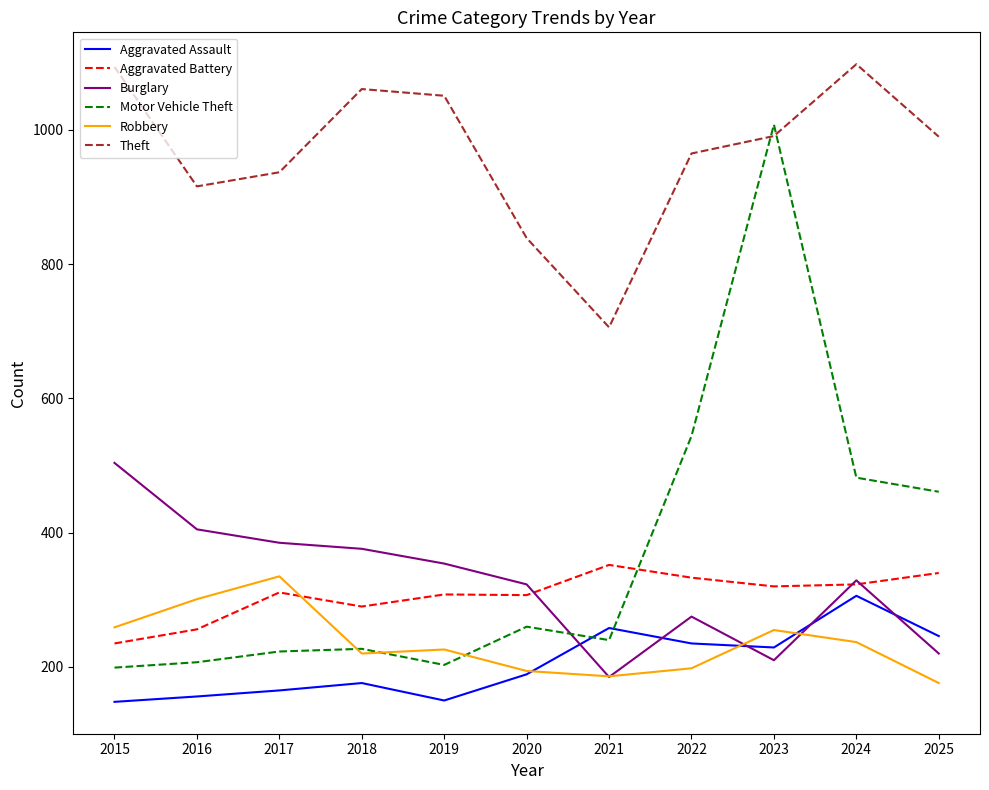

Is the value of Robbery at 2020 greater than the value of Motor Vehicle Theft at 2021?

No